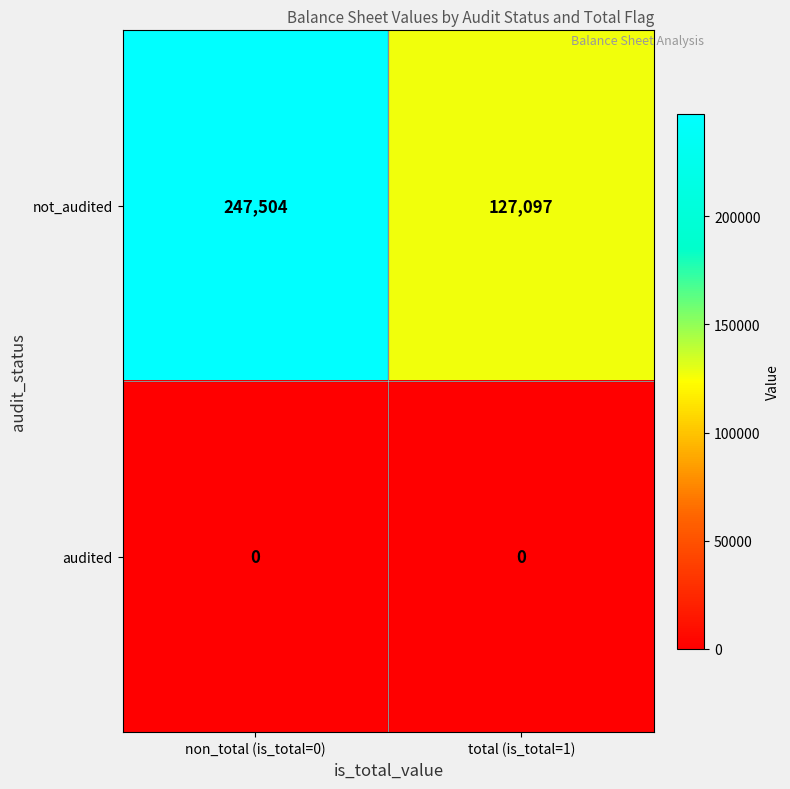

What is the total value across all series at total (is_total=1)?

127097